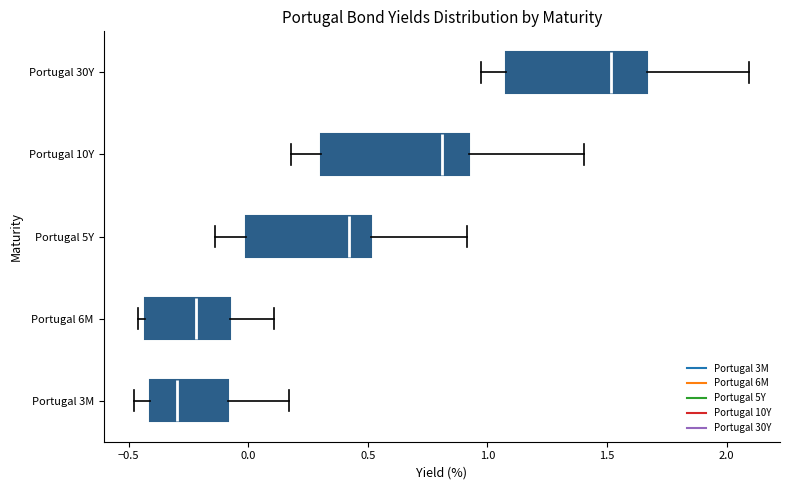

Reading bottom to top, transcribe this box plot: for each box, give where its median line is, the range the box spans, and where its two whiskers end, as read against the x-axis. The values are not printed on the chart, so give them approximately, as read against the axis.

Portugal 3M: median -0.30, box -0.40 to -0.10, whiskers -0.50 to 0.15
Portugal 6M: median -0.20, box -0.45 to -0.10, whiskers -0.45 (just left of the box's left edge) to 0.10
Portugal 5Y: median 0.40, box 0.00 to 0.50, whiskers -0.15 to 0.90
Portugal 10Y: median 0.80, box 0.30 to 0.90, whiskers 0.20 to 1.40
Portugal 30Y: median 1.50, box 1.10 to 1.65, whiskers 1.00 to 2.10